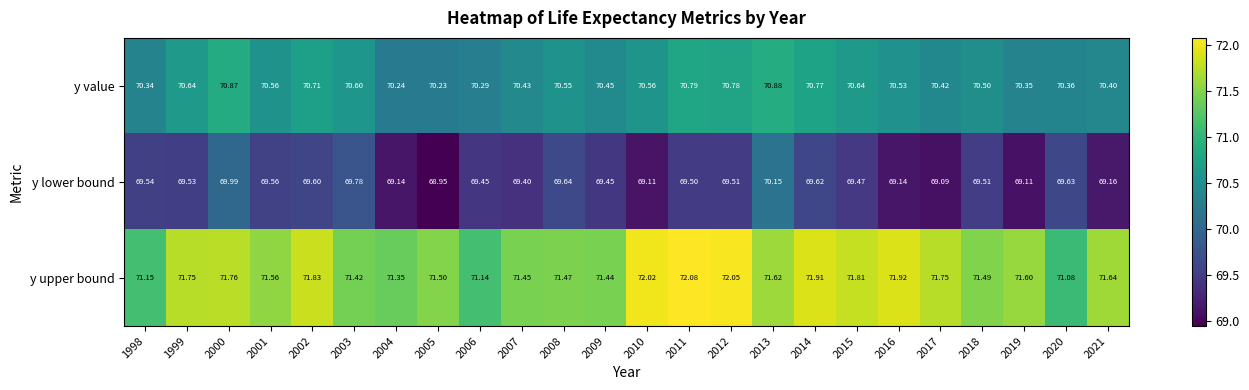

Which series has the largest total across all categories?

y upper bound